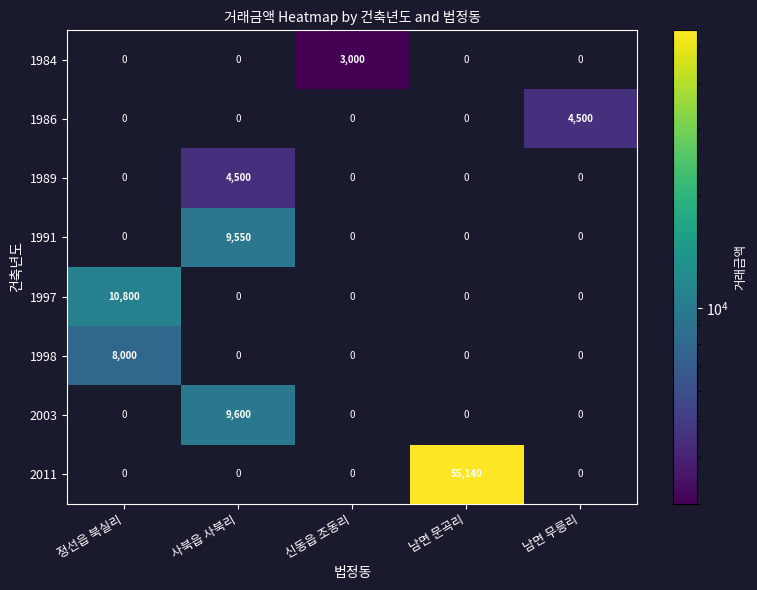

Which series changed the most between 정선읍 북실리 and 사북읍 사북리?

1997